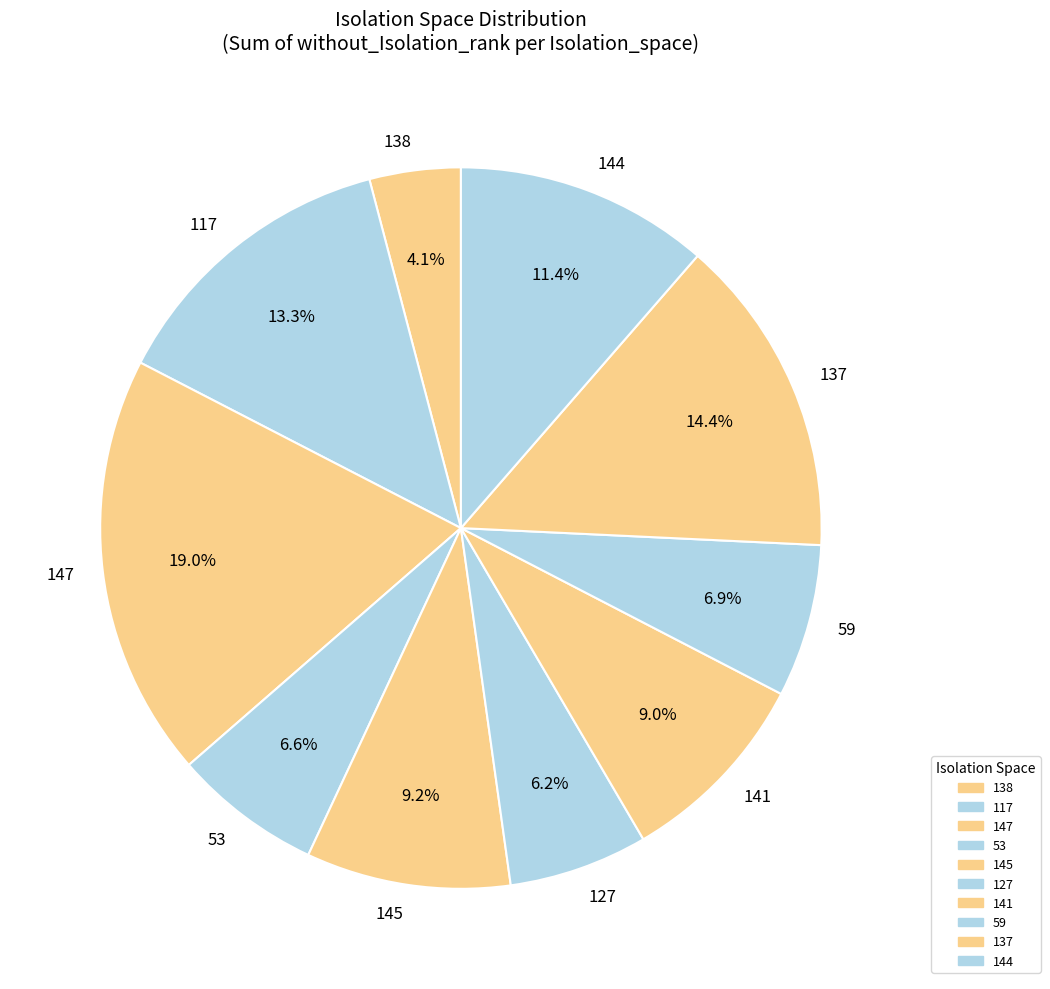

To the nearest percent, what is the difference between the largest and smallest slice percentages?

15%